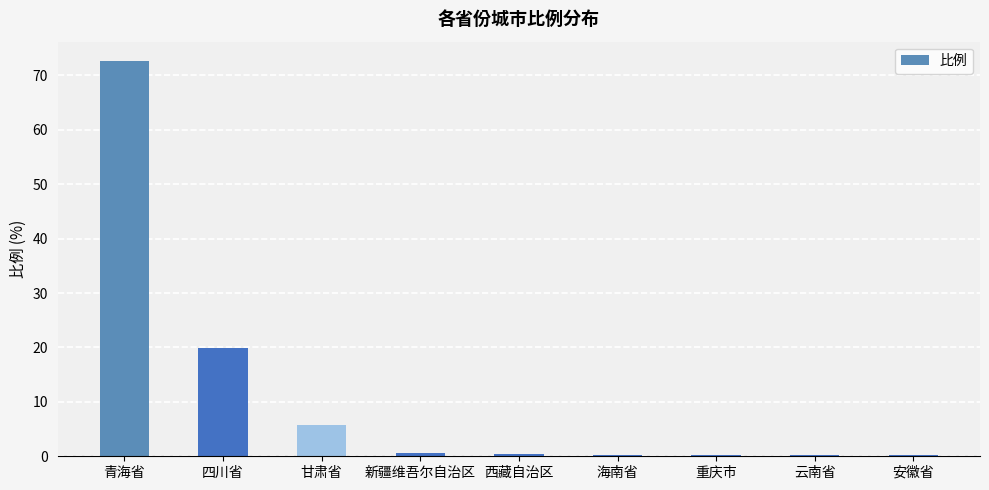

Read the value at 西藏自治区.

0.3